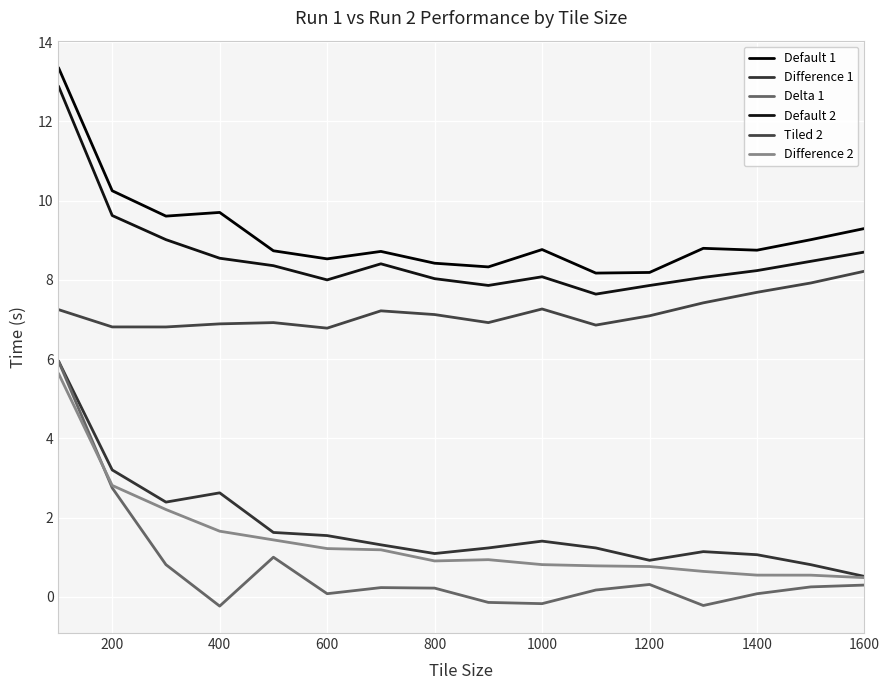

True or false: Tiled 2 and Delta 1 intersect in this chart.

False